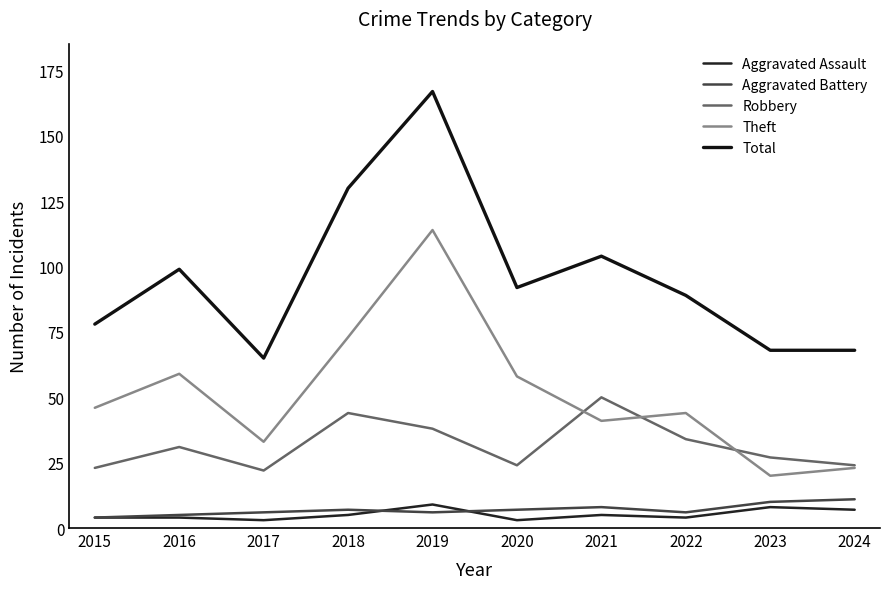

What is the difference between the maximum and minimum values in the Aggravated Assault series?

6